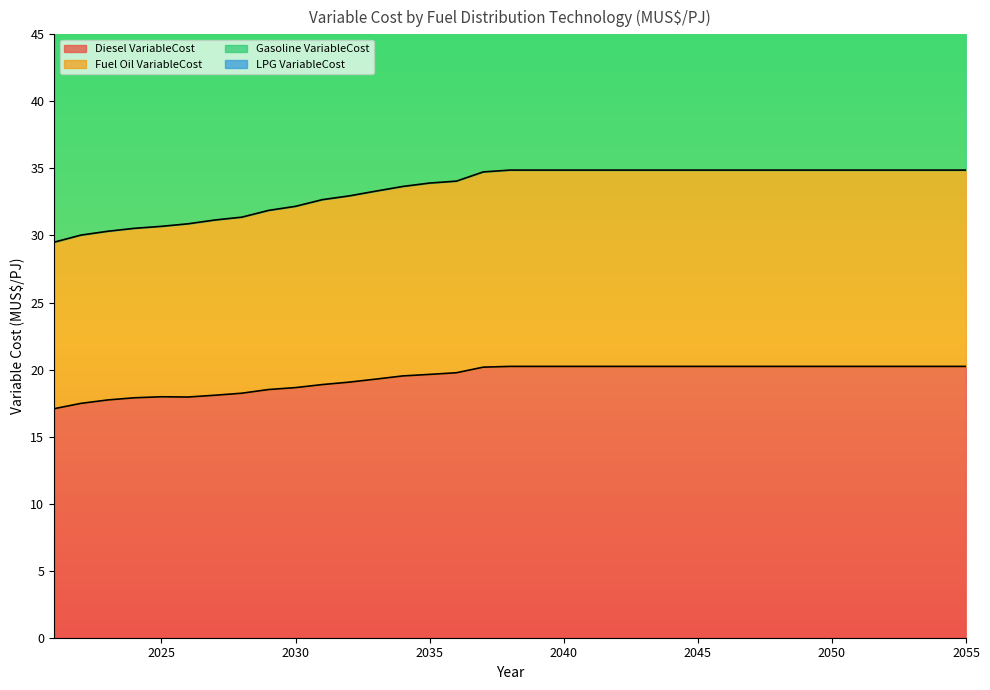

What is the minimum value for Diesel VariableCost?

17.1